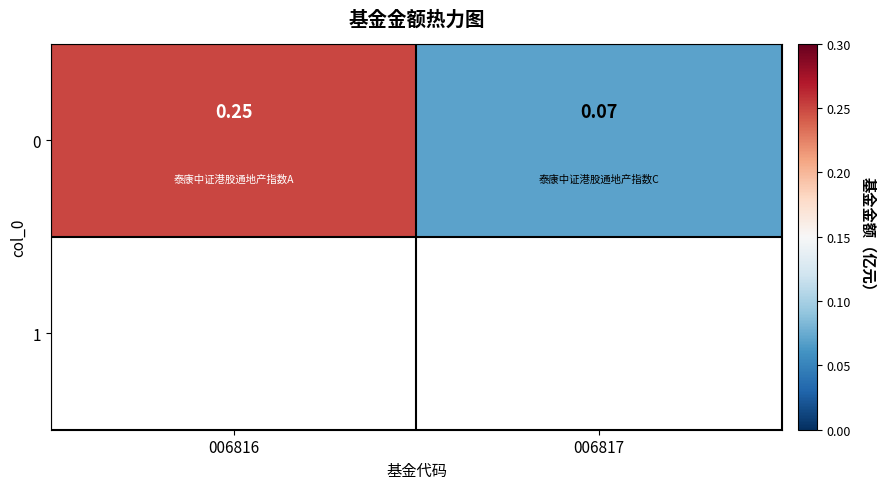

What is the change in value from 006816 to 006817?

-0.2